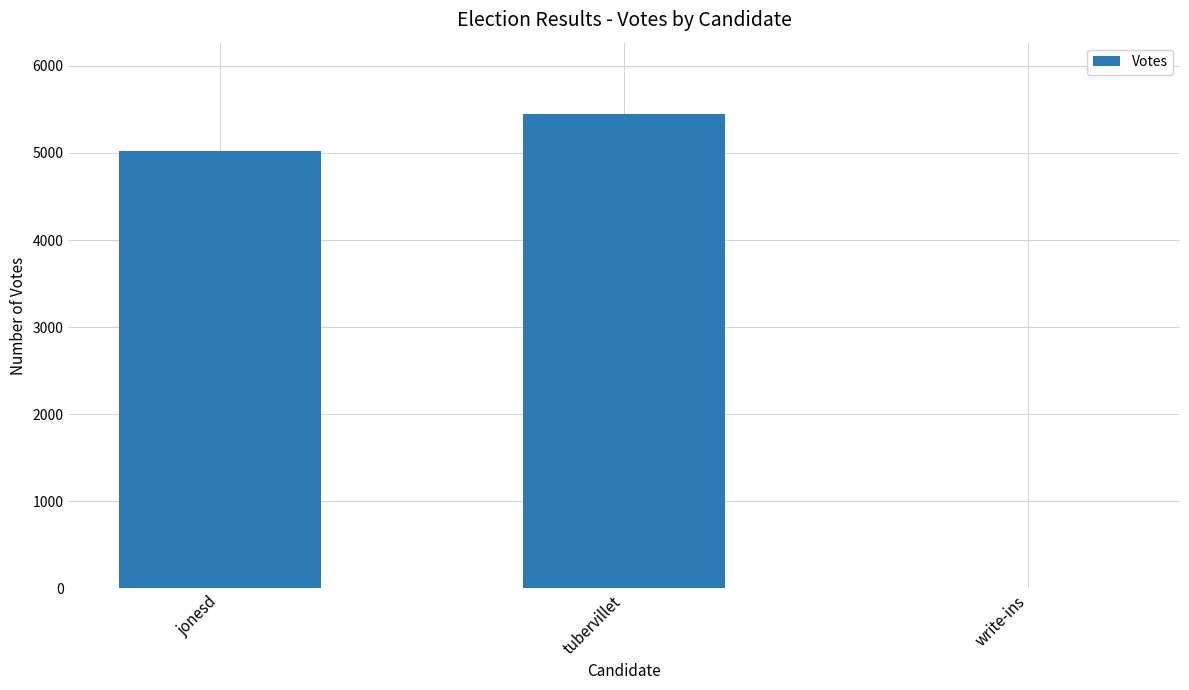

Are the bars horizontal?

No